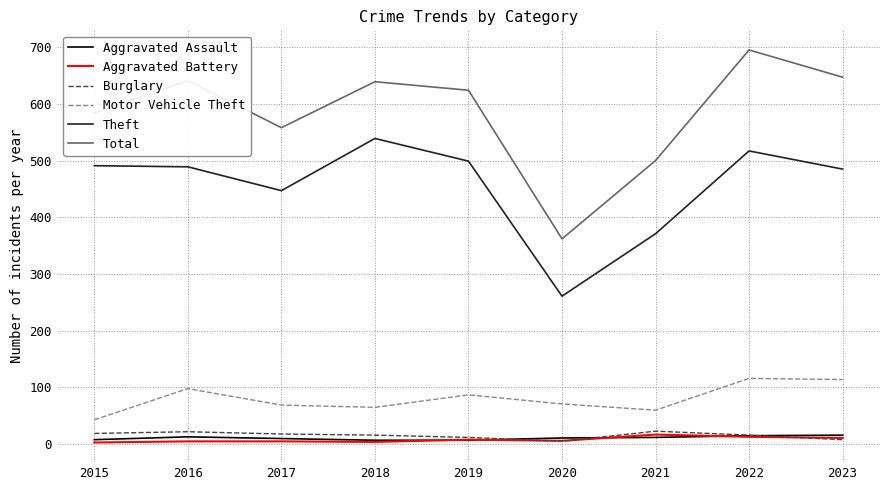

What is the lowest value of the Motor Vehicle Theft series?

43